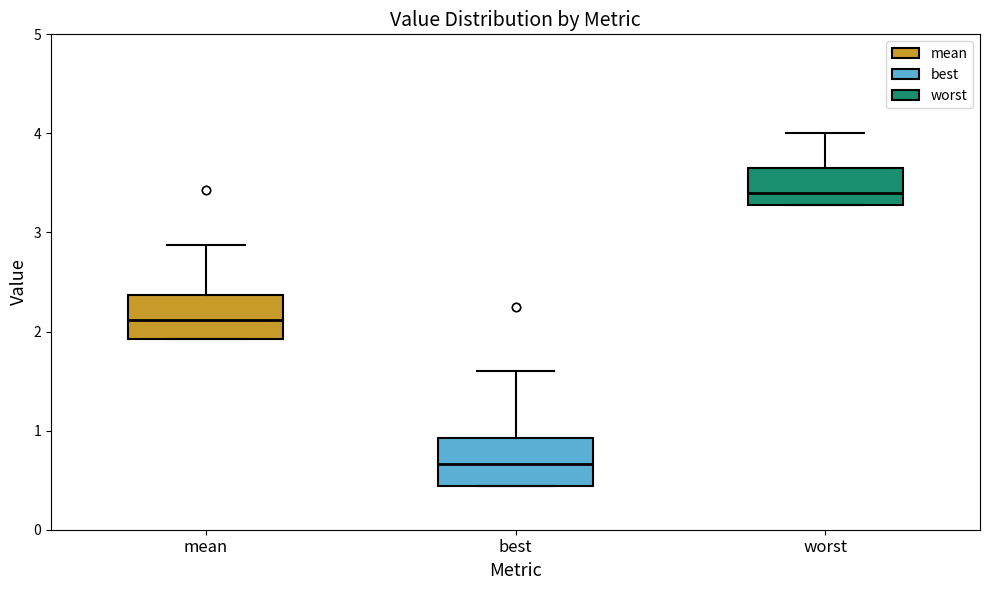

Where is the upper edge of the box for mean on the y-axis? The values are not printed on the chart, so give them approximately, as read against the axis.

2.4